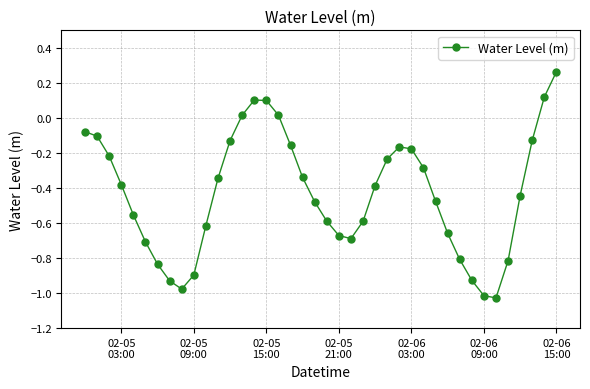

How many categories are shown in the chart?

40